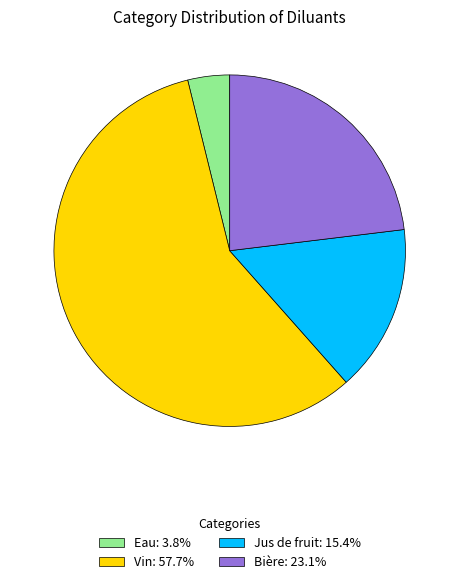

What is the ratio of the value at Vin: 57.7% to the value at Bière: 23.1%?

2.5